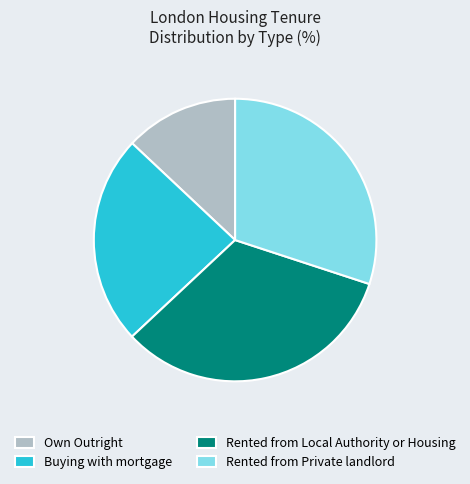

Is there a majority slice in this chart?

No